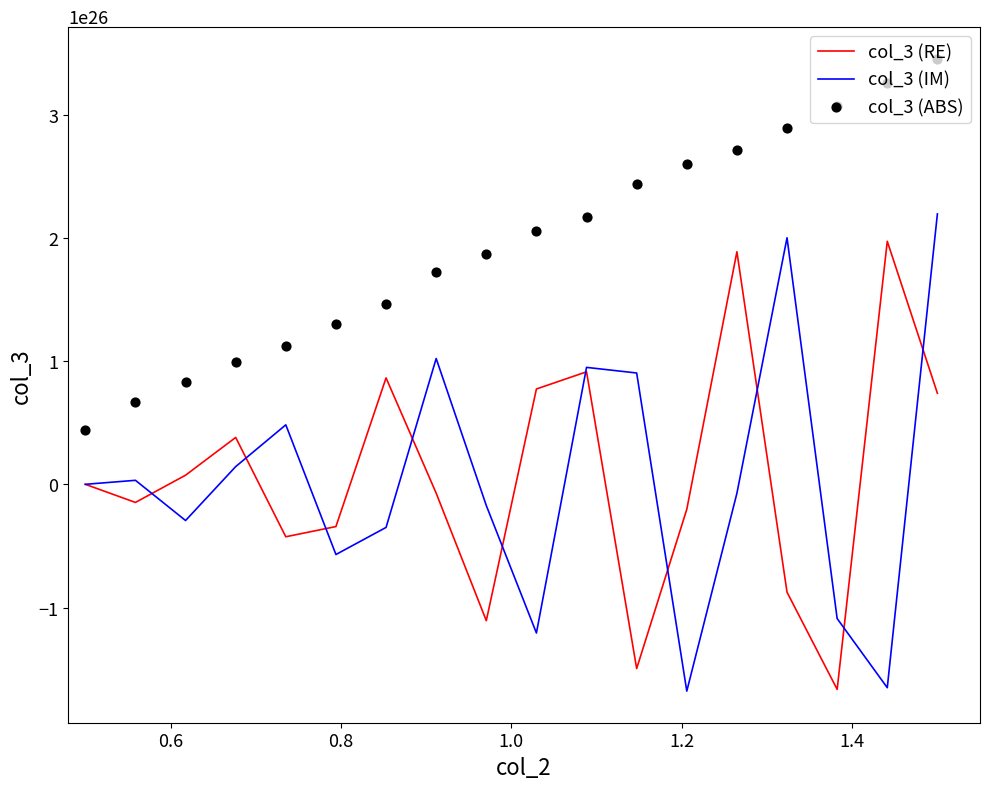

Is the value of col_3 (ABS) at 1.0 greater than the value of col_3 (RE) at 11?

Yes